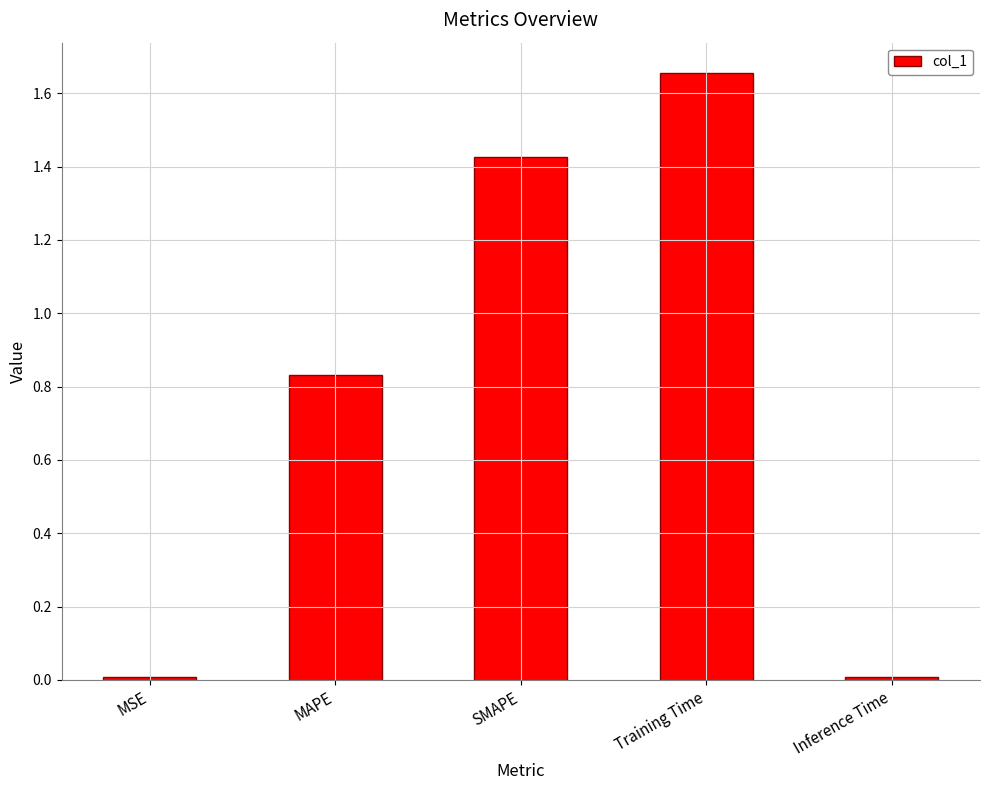

What is the difference between the values at SMAPE and Training Time?

0.2